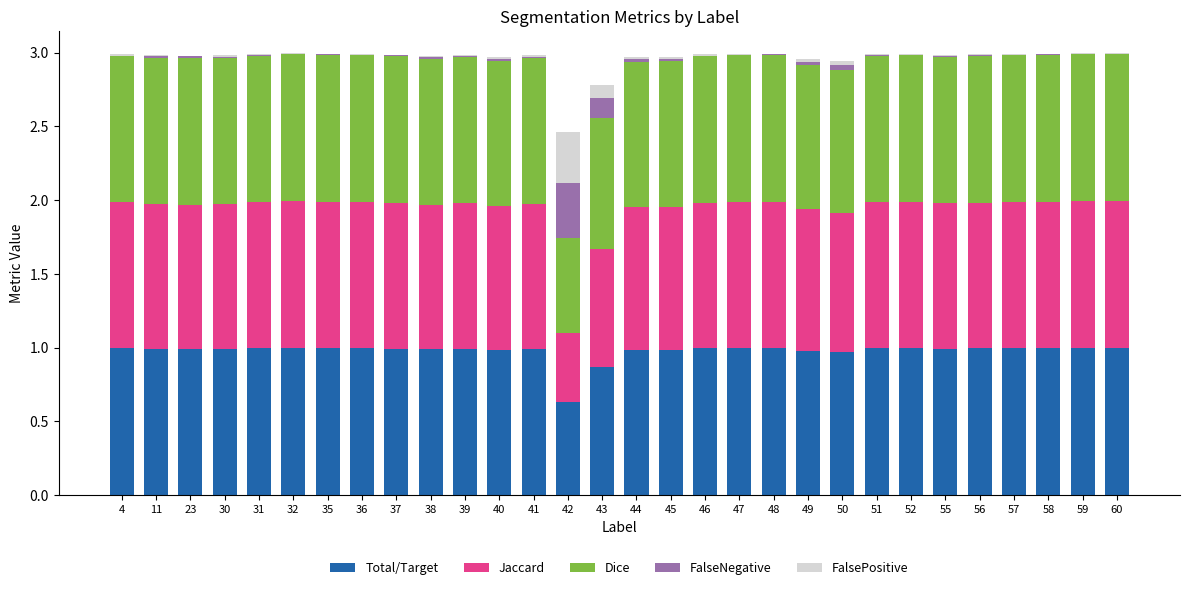

What is the total value across all series at 42?

2.5